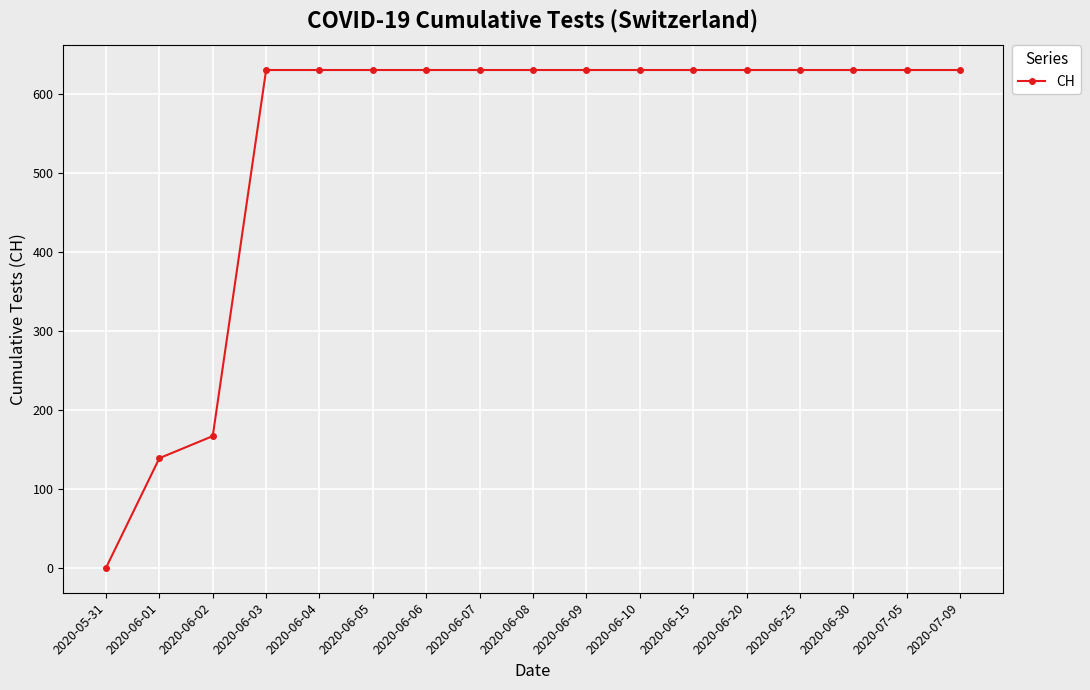

Count the number of data series in this chart.

1